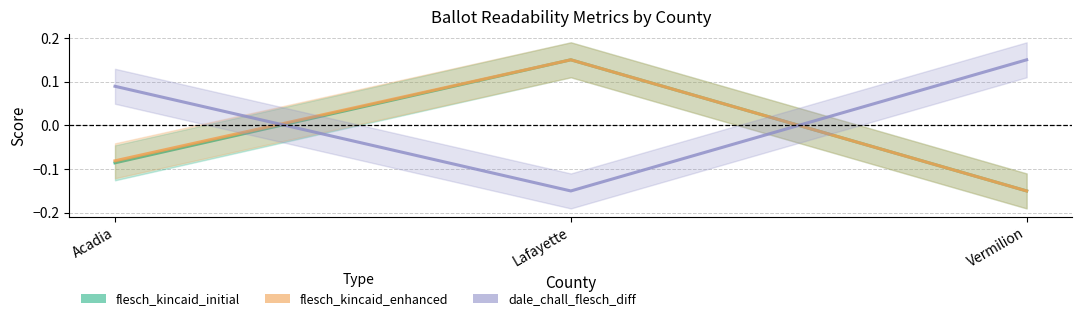

What is the sum of all flesch_kincaid_initial values?

-0.1